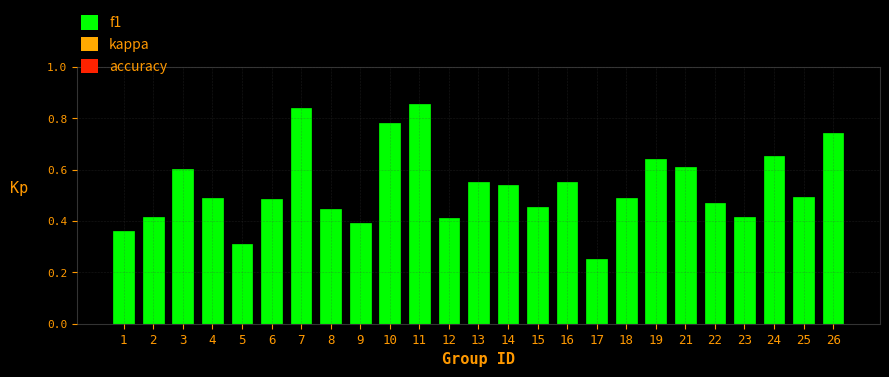

What is the sum of all values?

13.3